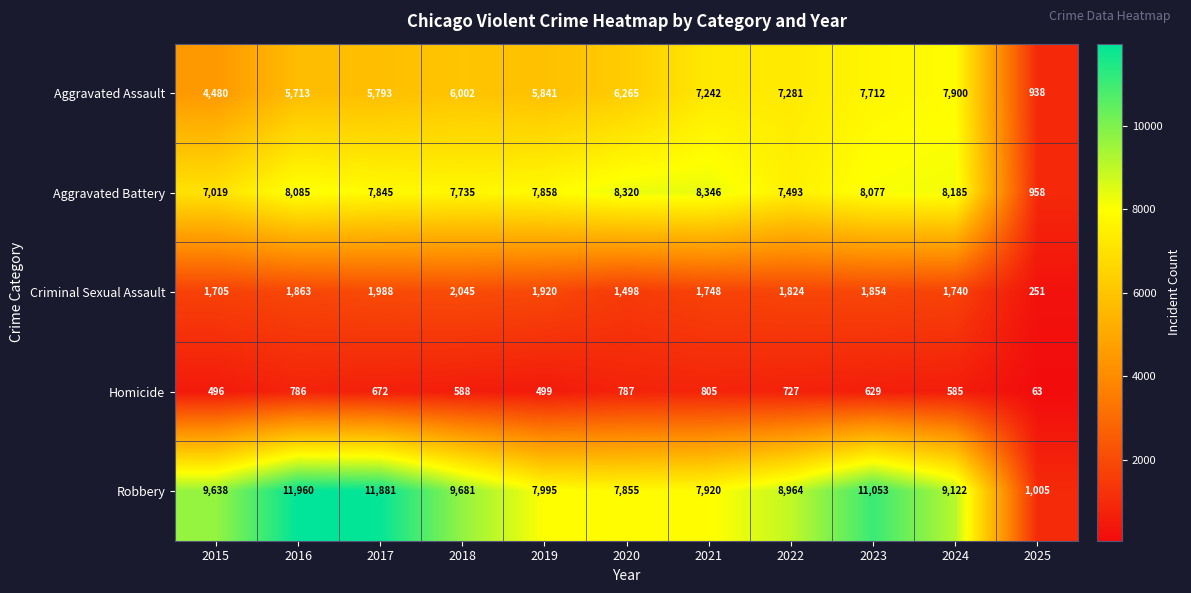

At which label does Robbery first exceed 9122?

2015